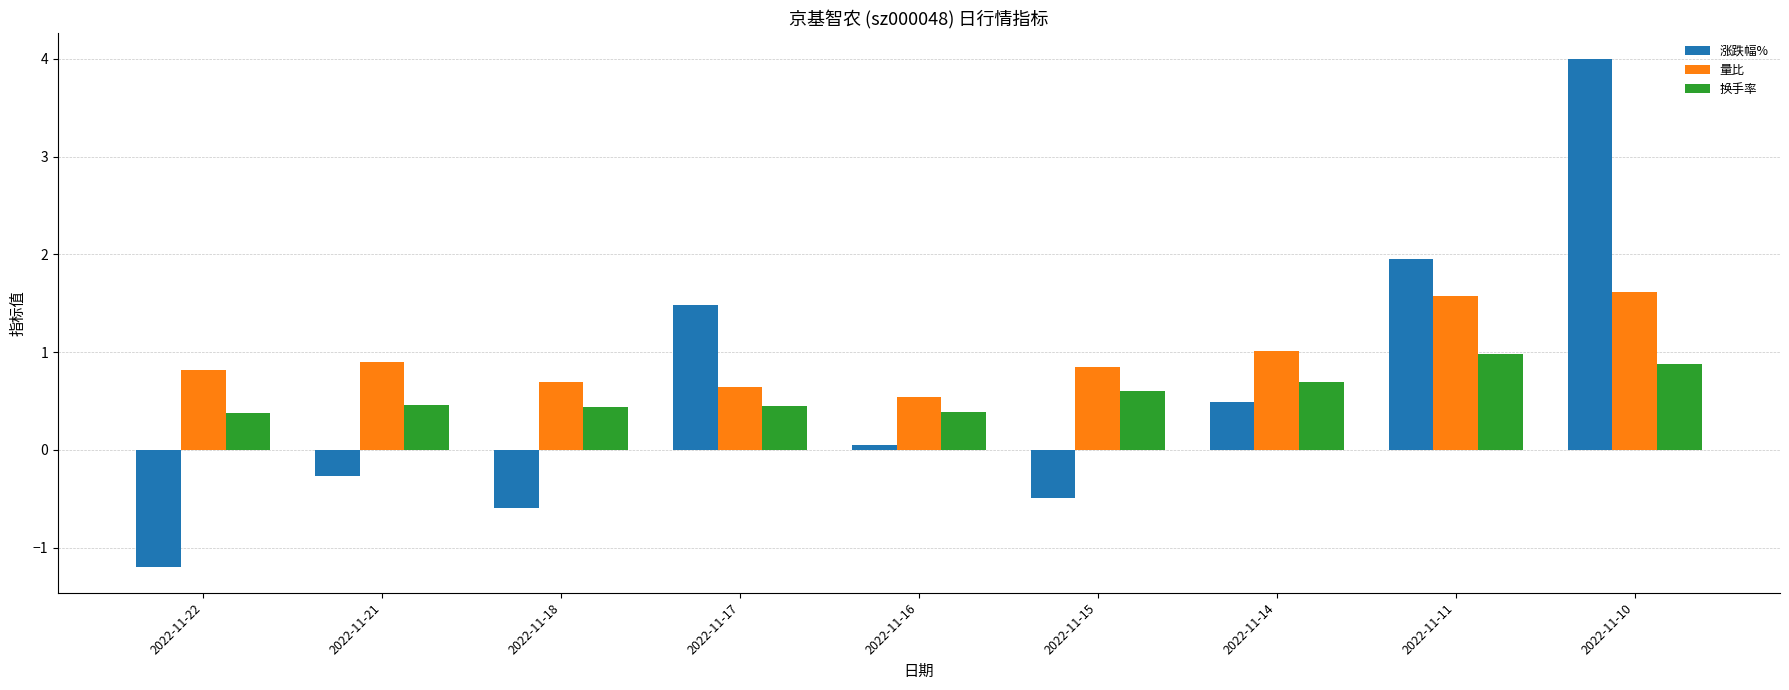

Rank the series by their maximum value, from highest to lowest.

涨跌幅%, 量比, 换手率